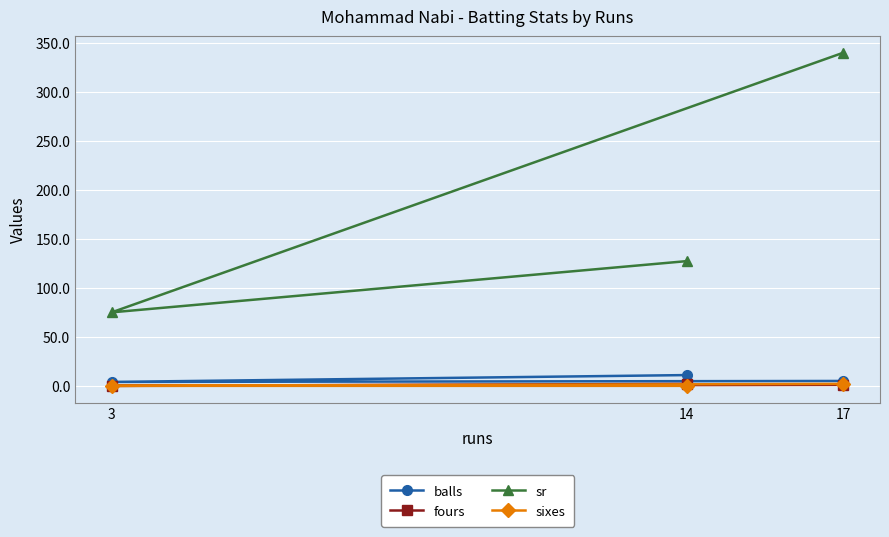

What is the value of the balls point at the 2nd from the left?

11.0